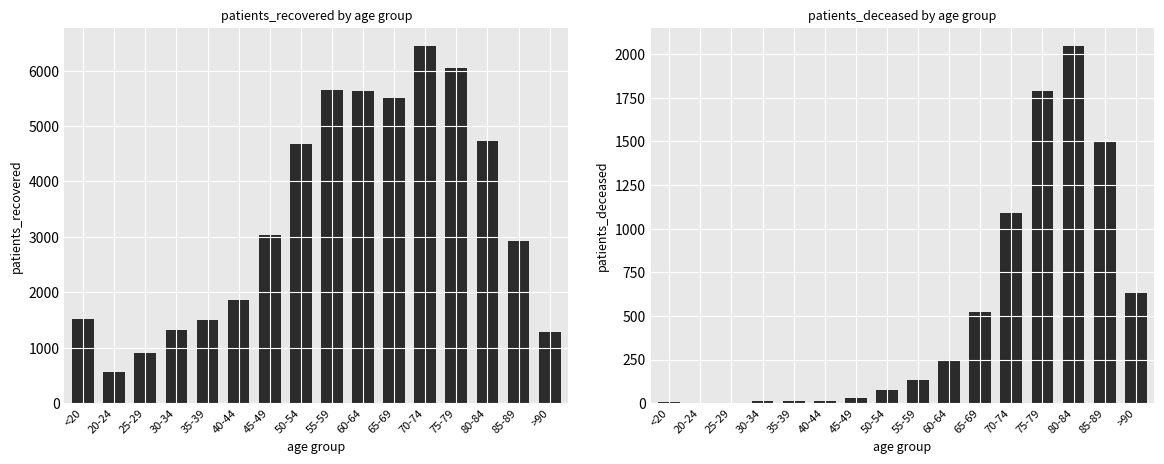

At which category is the sum across all series the highest?

75-79